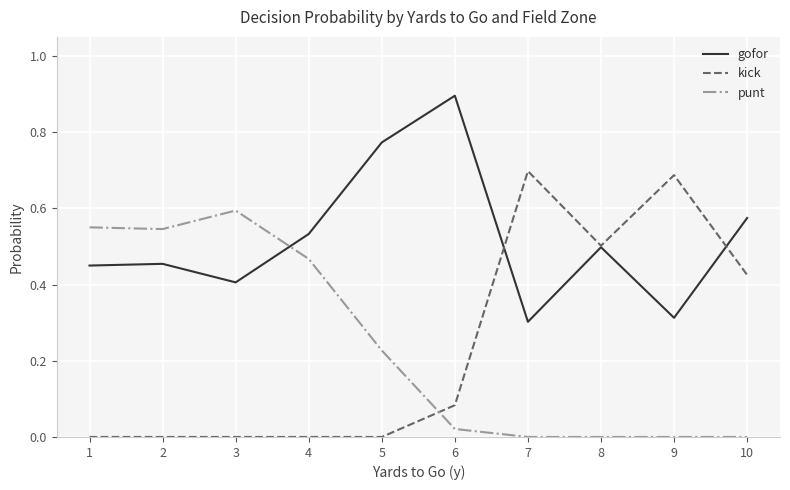

At which label does gofor reach its peak?

6